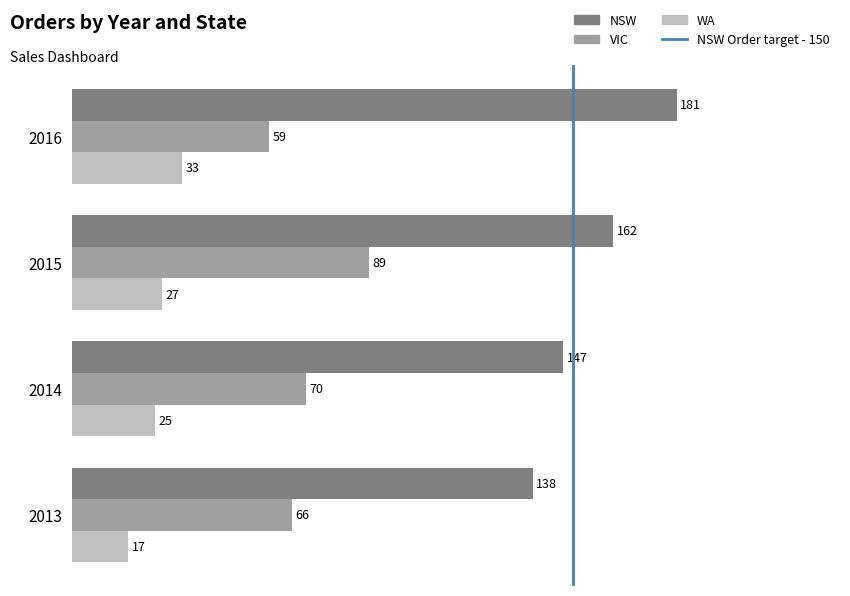

What is the sum of all WA values?

102